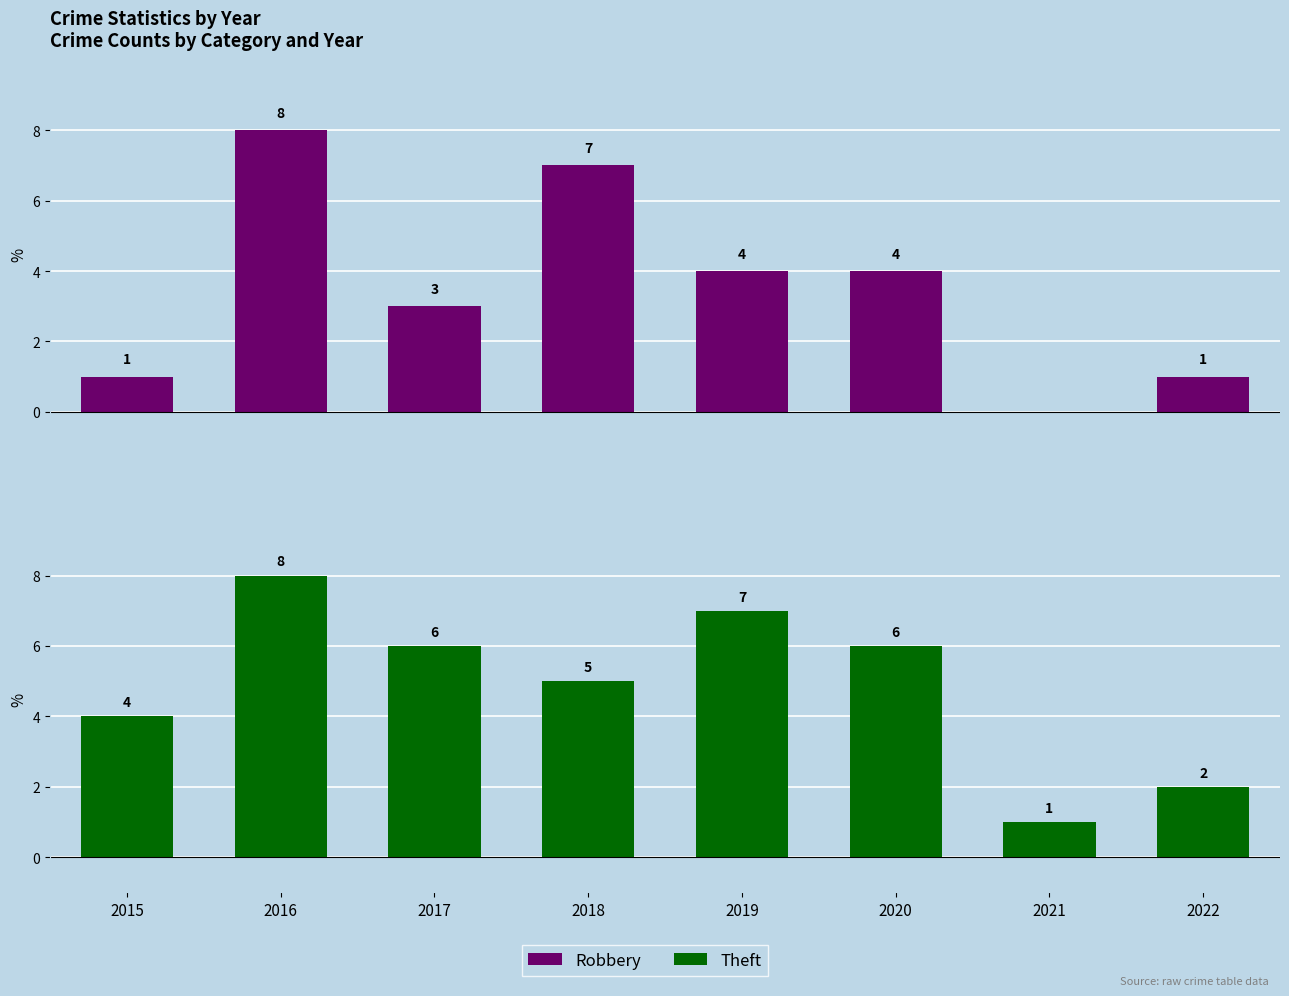

The value of Theft at 2022 is 3. True or false?

False